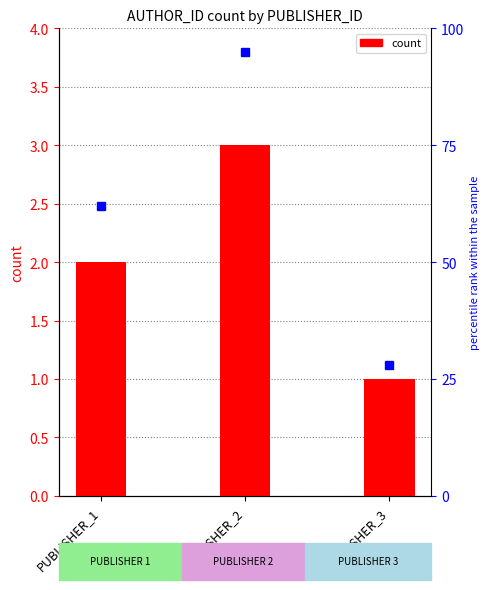

What is the change in value from PUBLISHER_2 to PUBLISHER_3?

-2